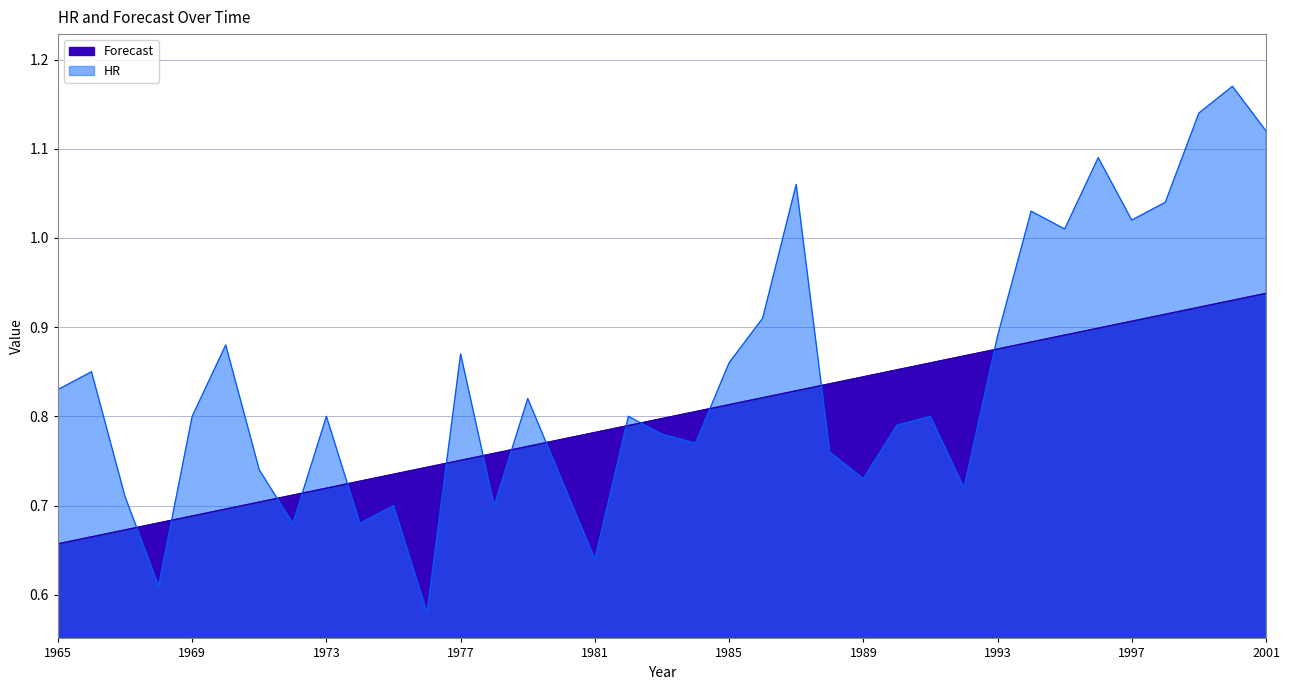

True or false: HR and Forecast cross at least once.

True